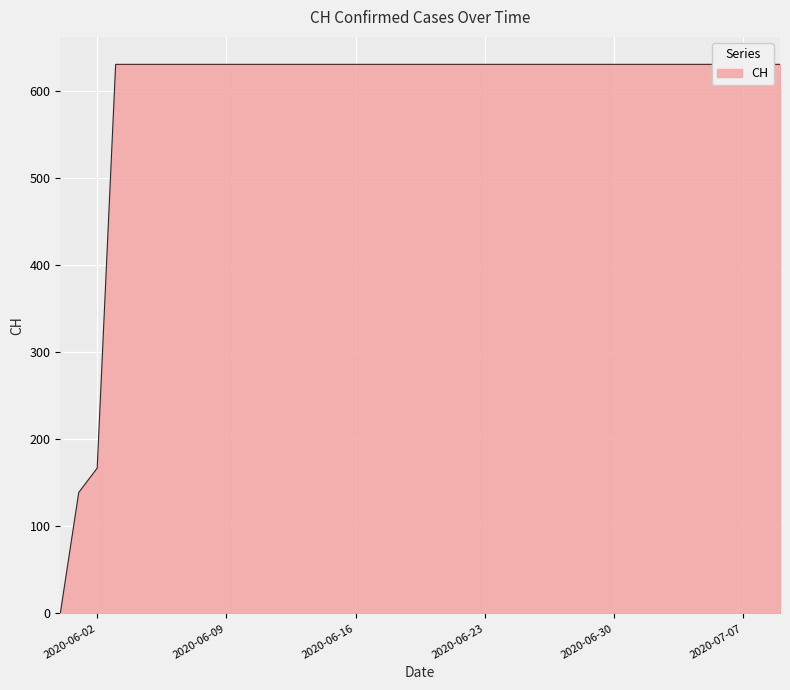

Where is the data nearest to the value 315?

2020-06-02